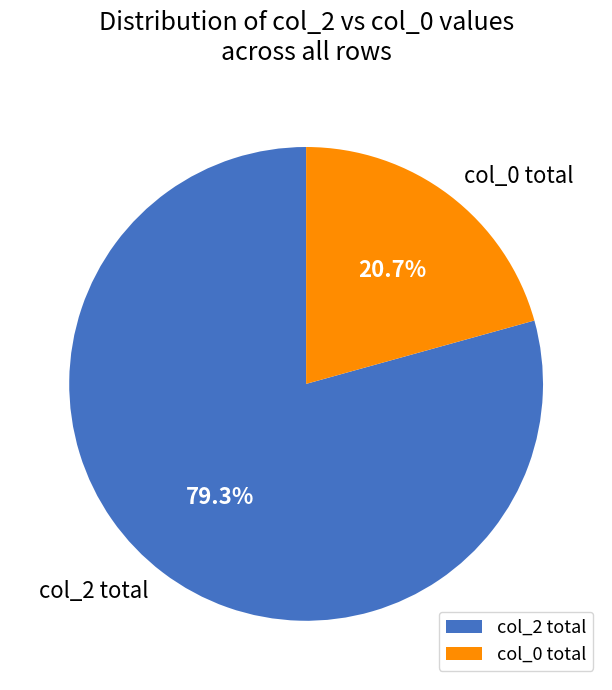

What is the largest slice in the pie chart?

col_2 total